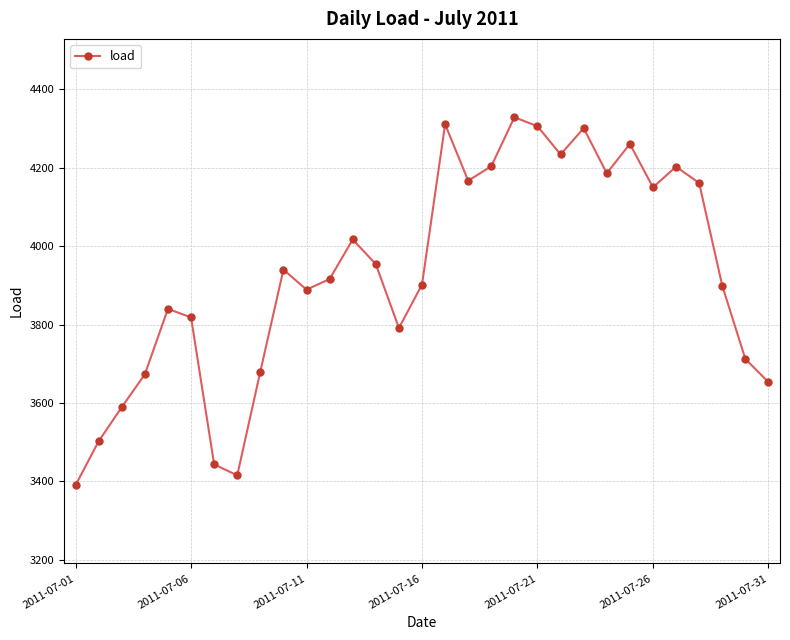

How many points are higher than both their immediate neighbors (excluding endpoints)?

8